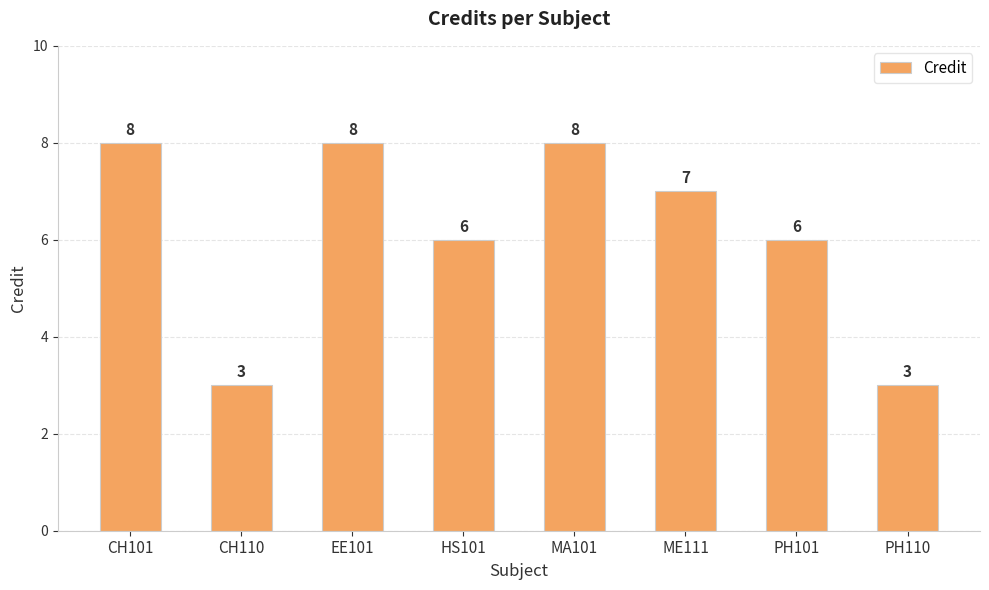

How many values are between 6 and 8?

6